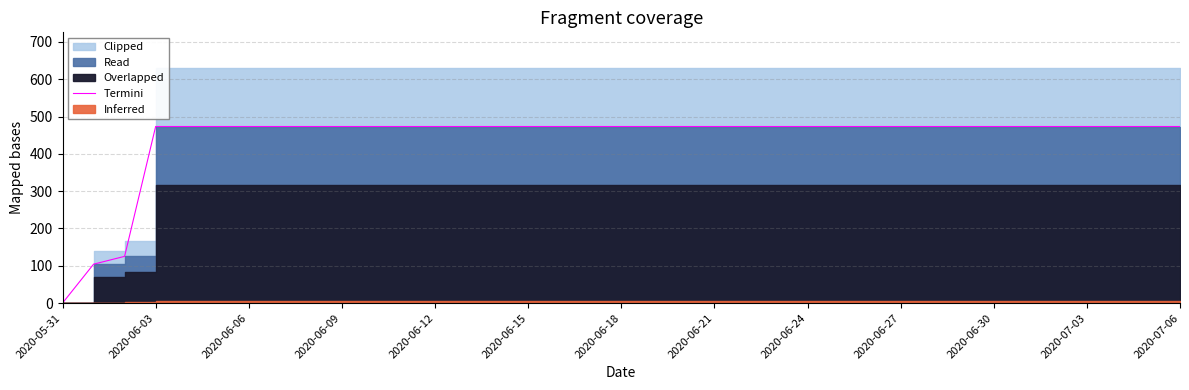

Does the chart have visible grid lines?

Yes